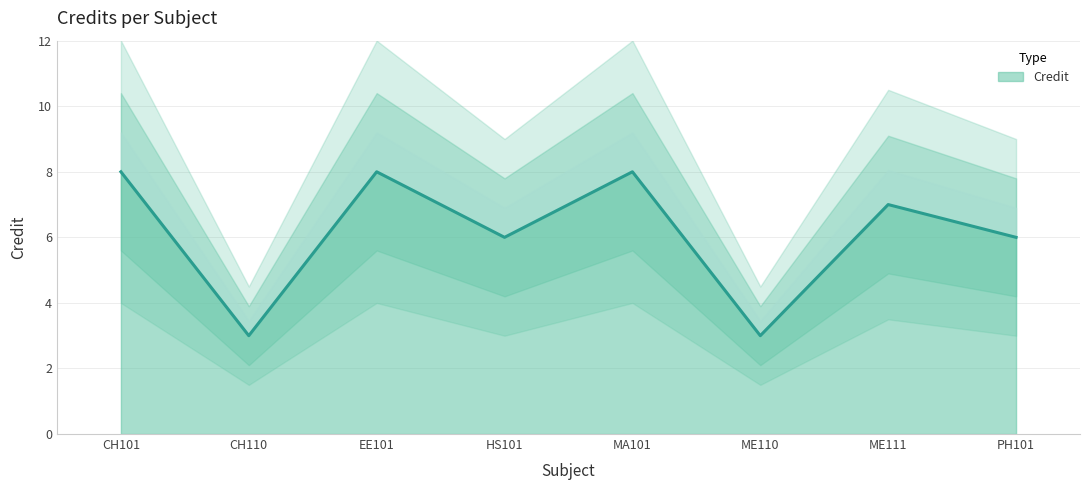

Where is the first local minimum?

CH110